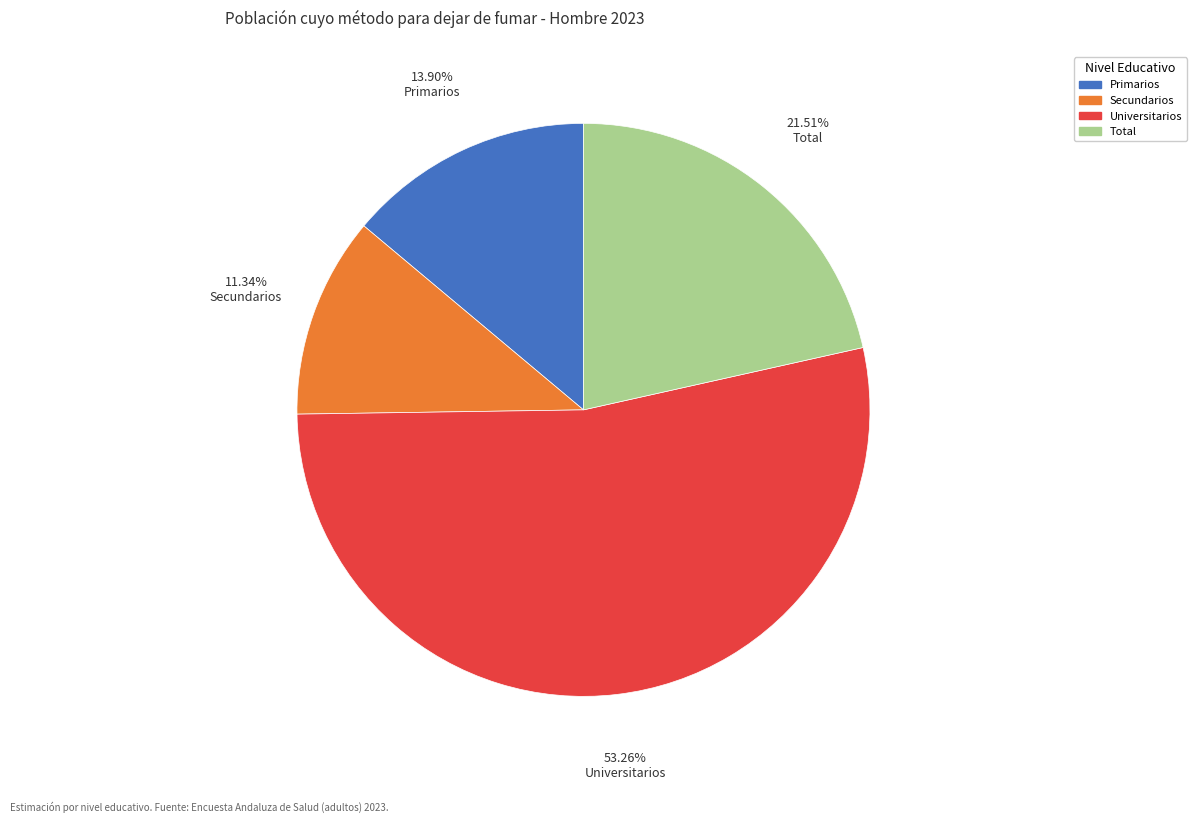

Which slice is the smallest?

Secundarios